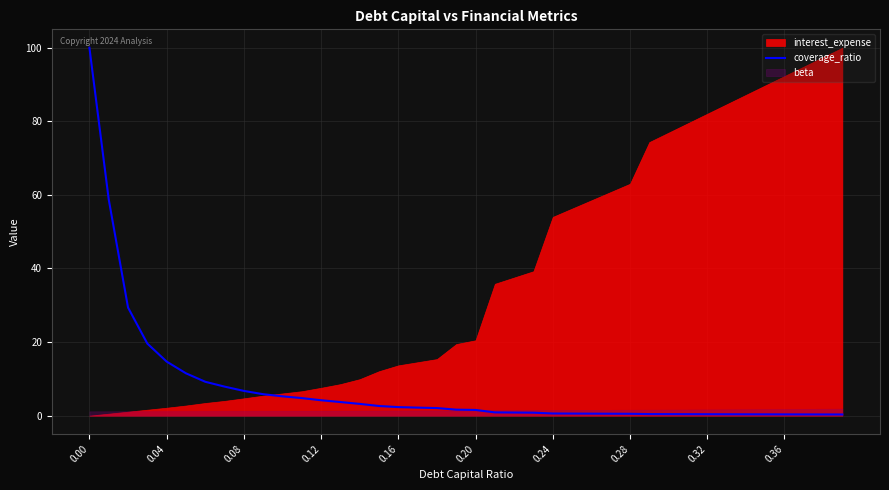

What is the value of the 10th point from the left?

5.8